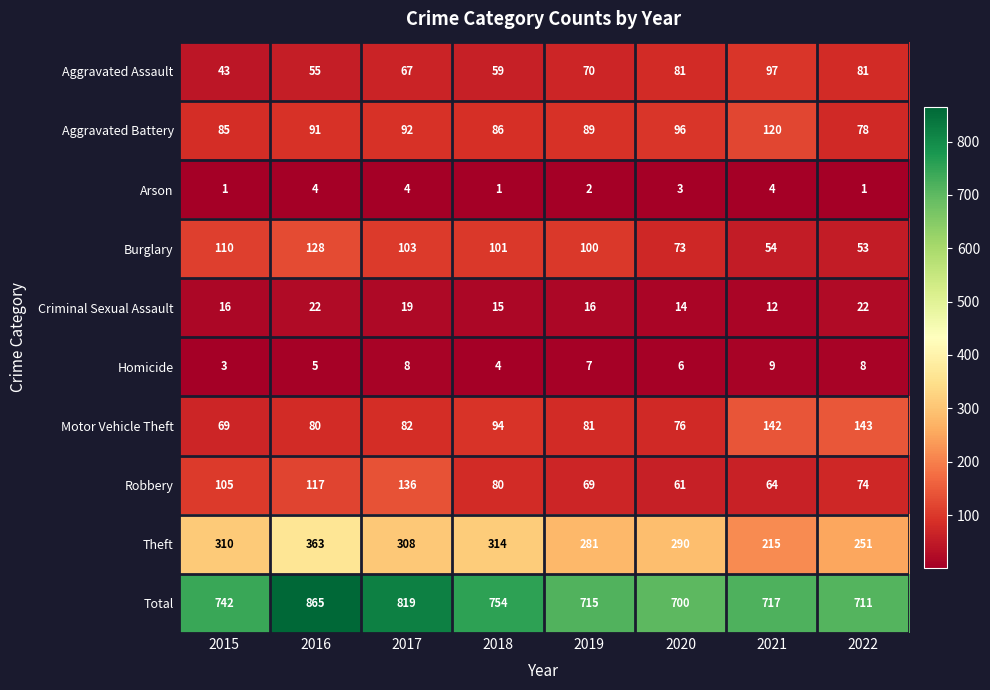

The value of Motor Vehicle Theft at 2019 is 41. True or false?

False